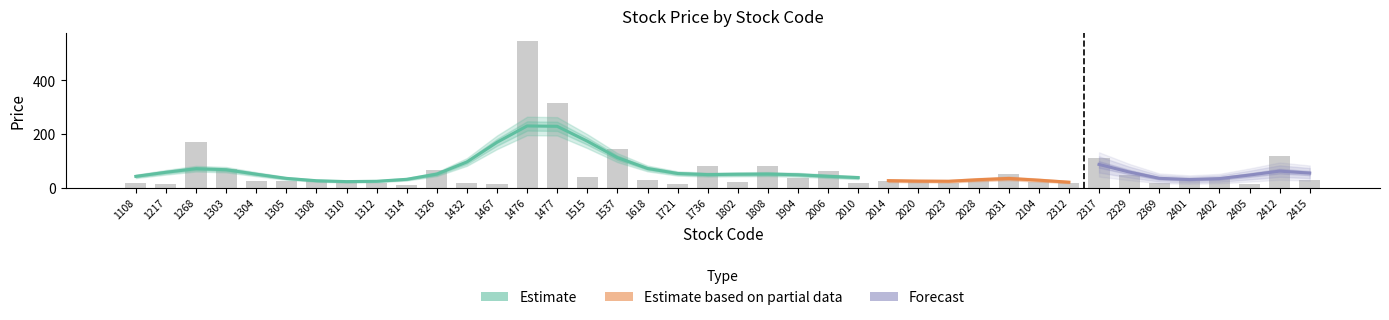

Reading left to right, list all the values displayed in this chart.

18.8	14.2	171.5	70.0	24.3	25.4	26.9	16.9	18.8	9.7	67.0	18.3	12.4	548.0	316.0	38.0	144.5	28.0	14.8	79.2	21.8	80.4	34.4	60.5	18.6	26.1	27.4	15.8	25.6	52.0	21.3	16.7	111.0	47.0	18.1	30.2	37.3	15.2	116.5	28.8